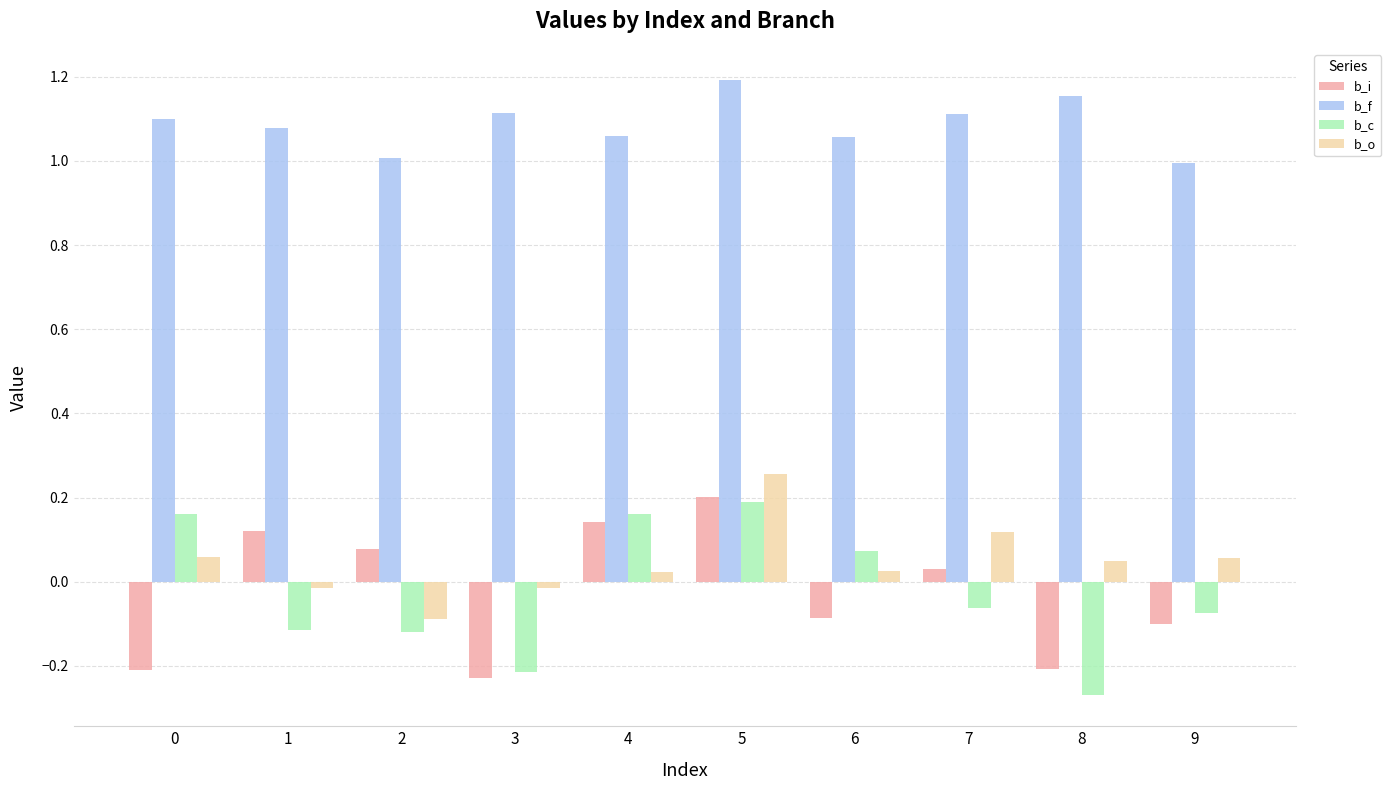

What is the difference between the maximum and minimum values in the b_i series?

0.4